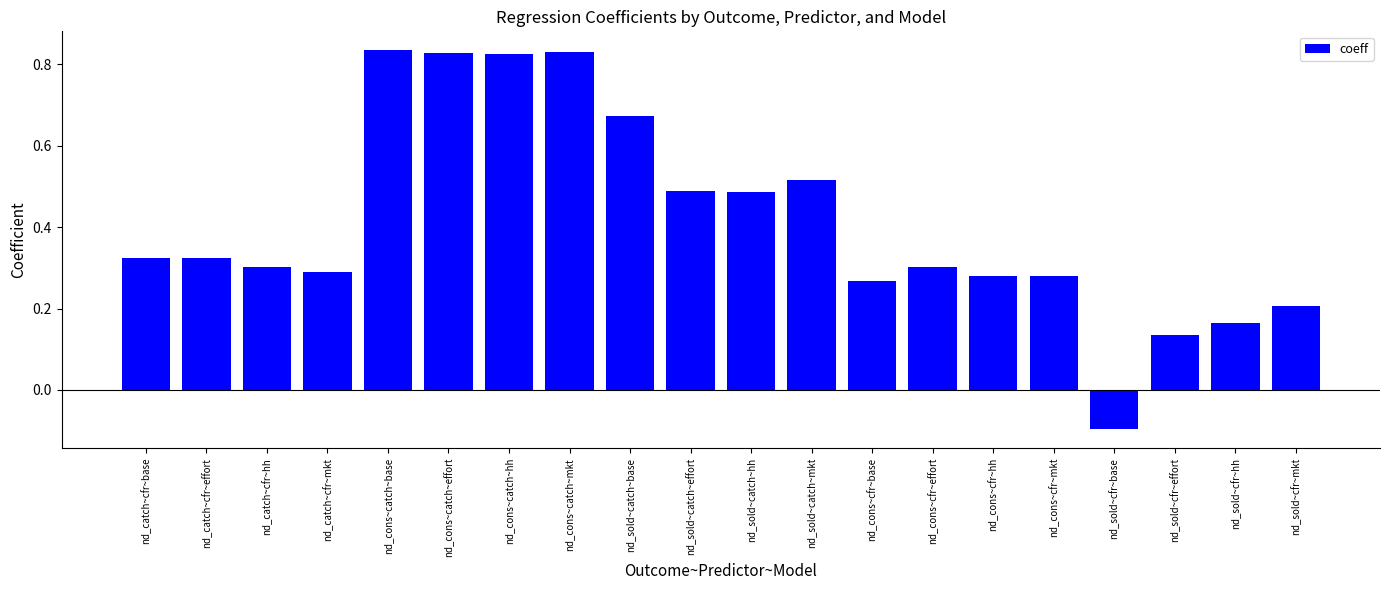

What is the average value?

0.4